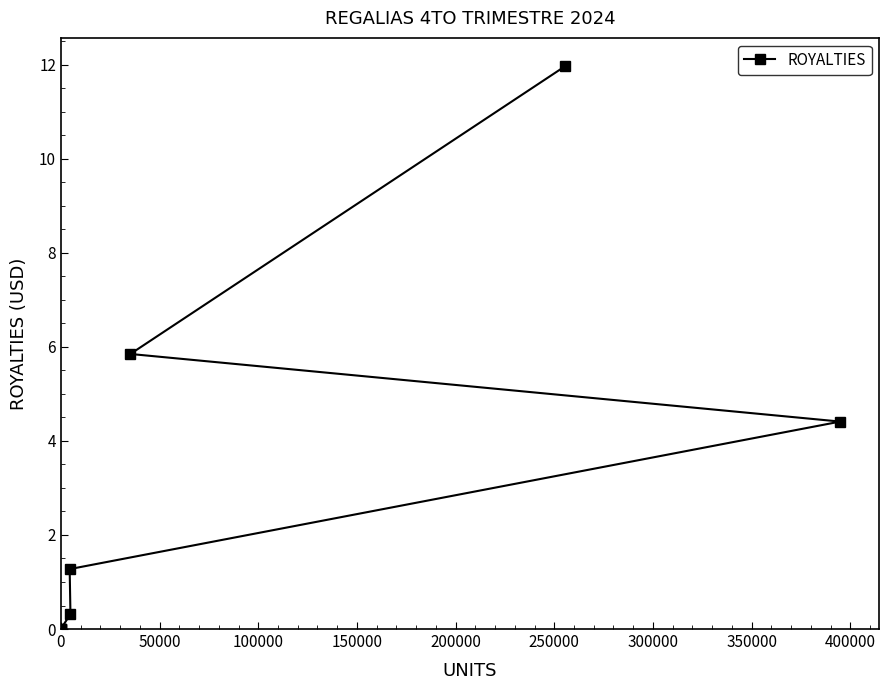

What is the average value?

3.0